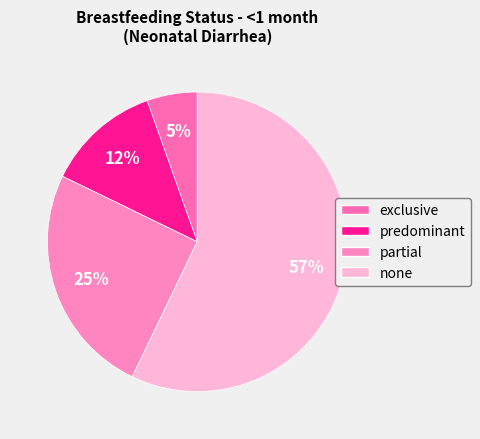

Does exclusive represent more than half of the total?

No